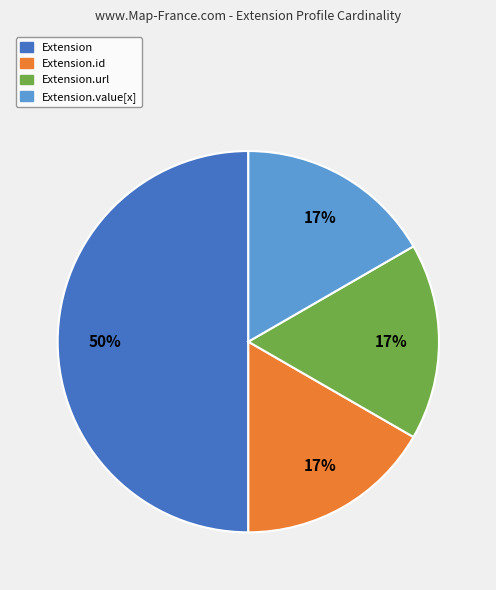

Is the sum of Extension.id and Extension.url greater than half?

No